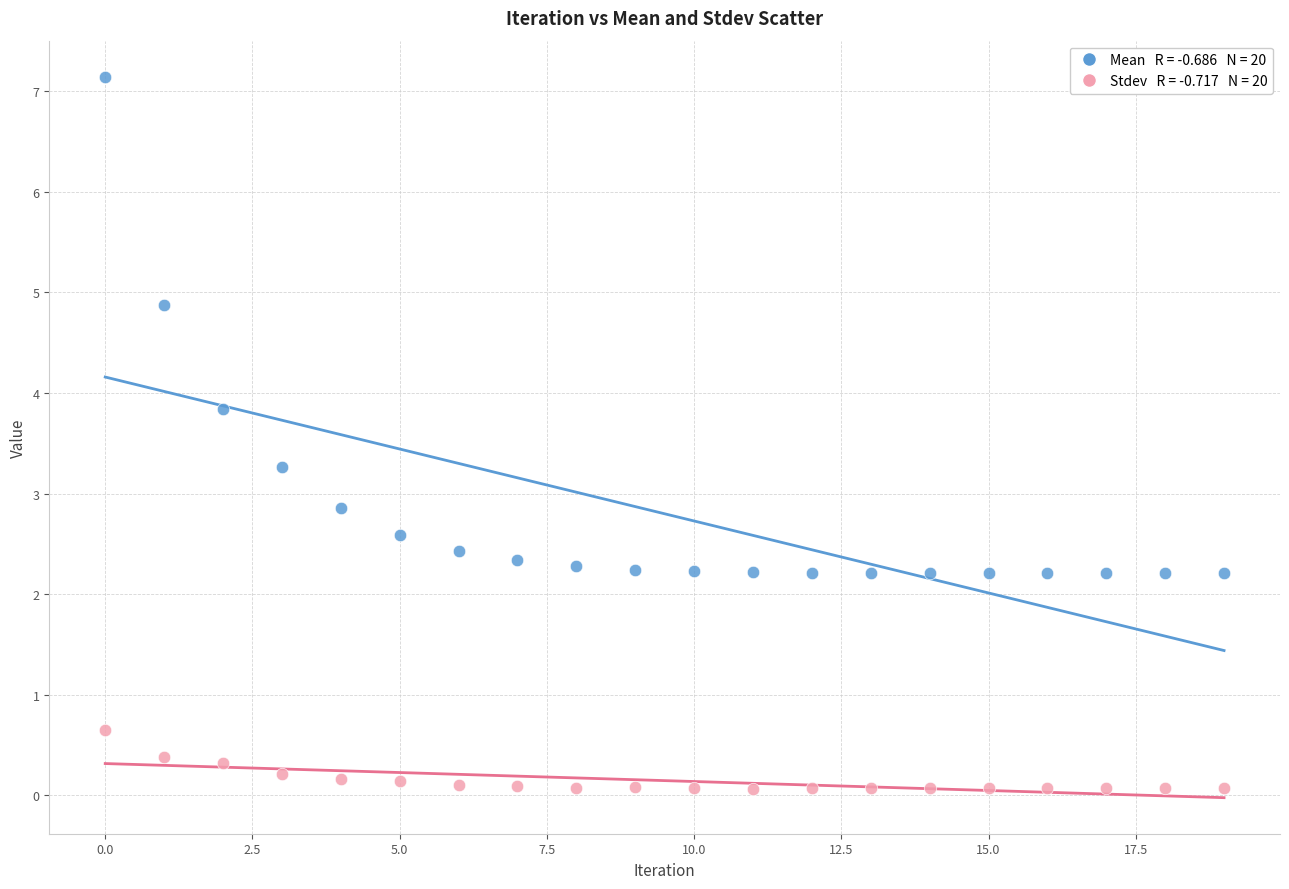

Across all data points, what is the range of Y values (max minus min)?

7.1